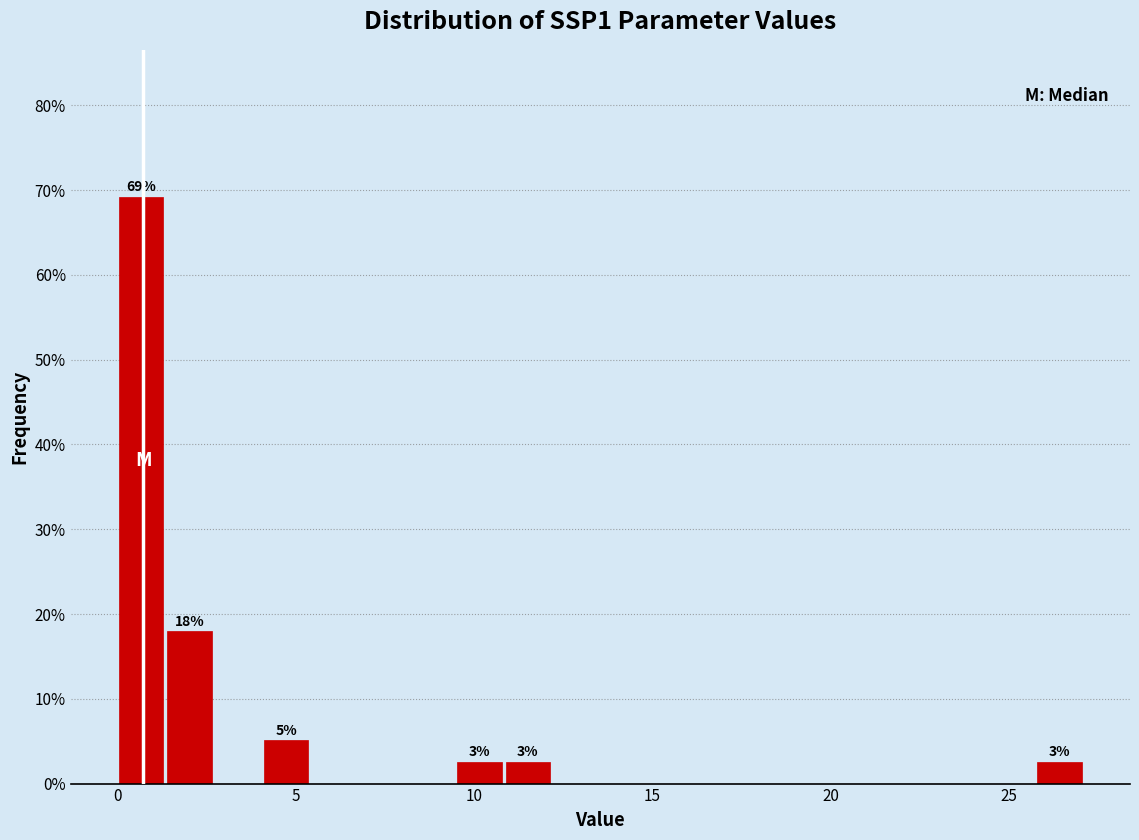

Read against the x-axis, roughly where is the centre of the tallest bar?

0.5